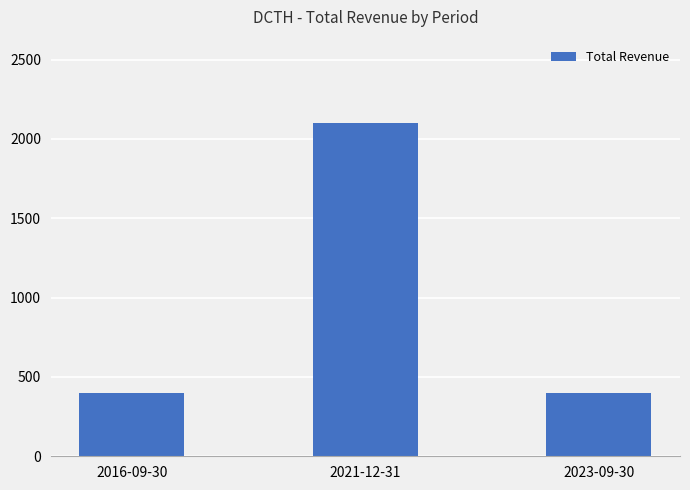

Reading right to left, list all the values displayed in this chart.

2023-09-30=400	2021-12-31=2100	2016-09-30=400